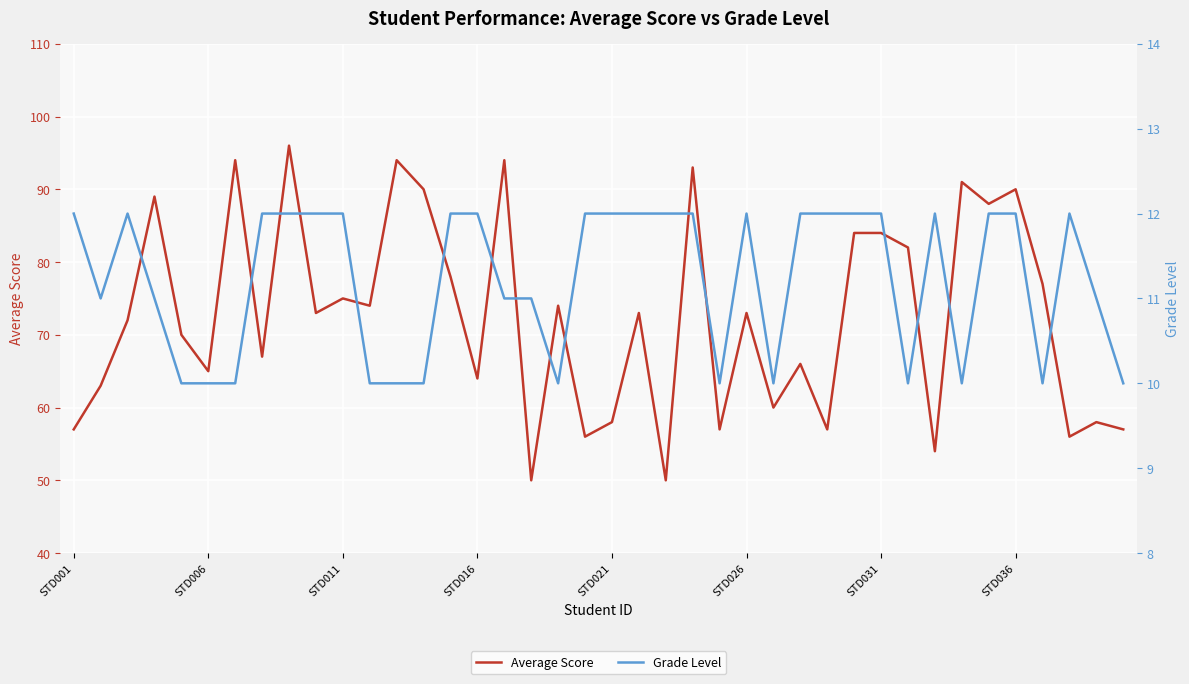

At which label does Grade Level reach its peak?

STD001